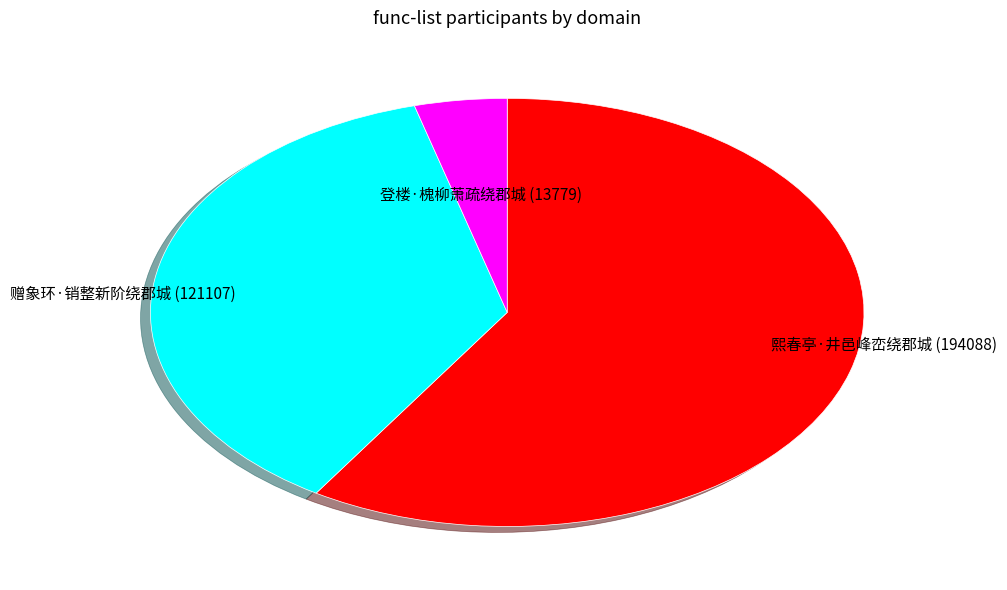

Is it true that 熙春亭·井邑峰峦绕郡城 is 49% of the pie?

False